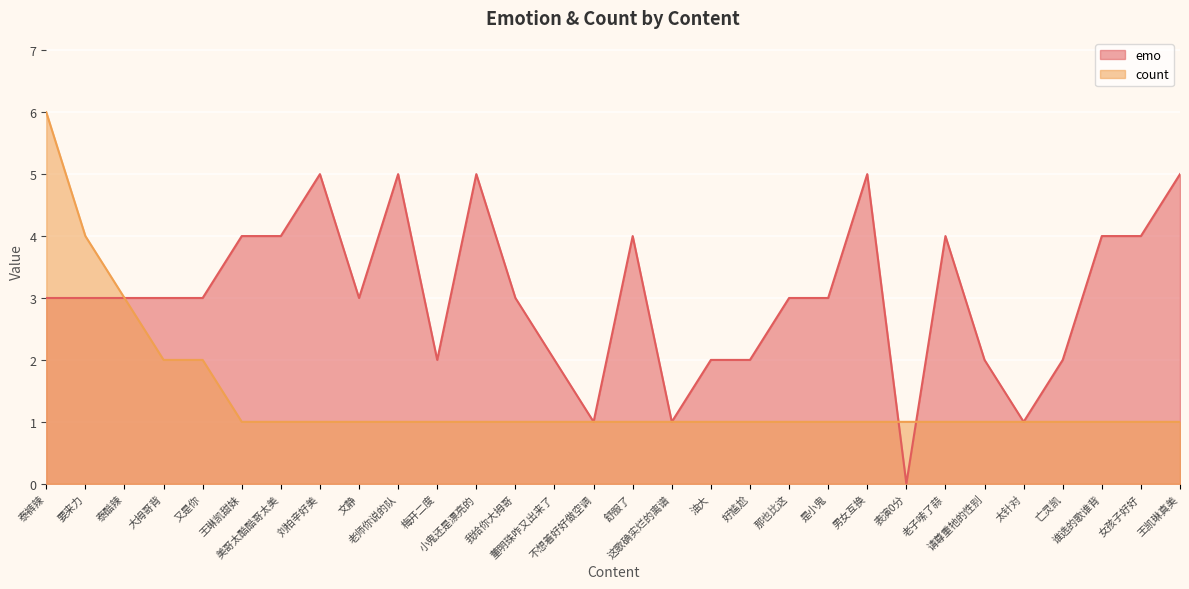

Rank the series at 油大 from highest to lowest value.

emo, count